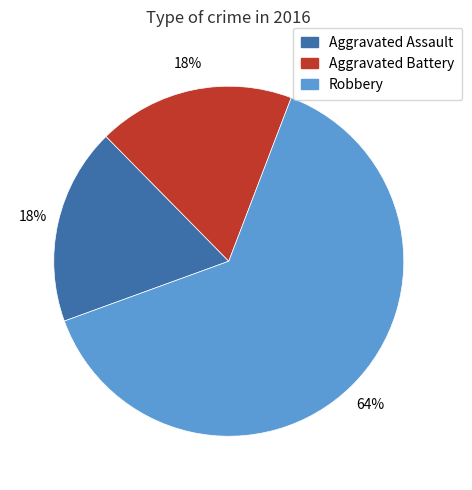

To the nearest percent, what percentage of the pie is Aggravated Assault?

18%